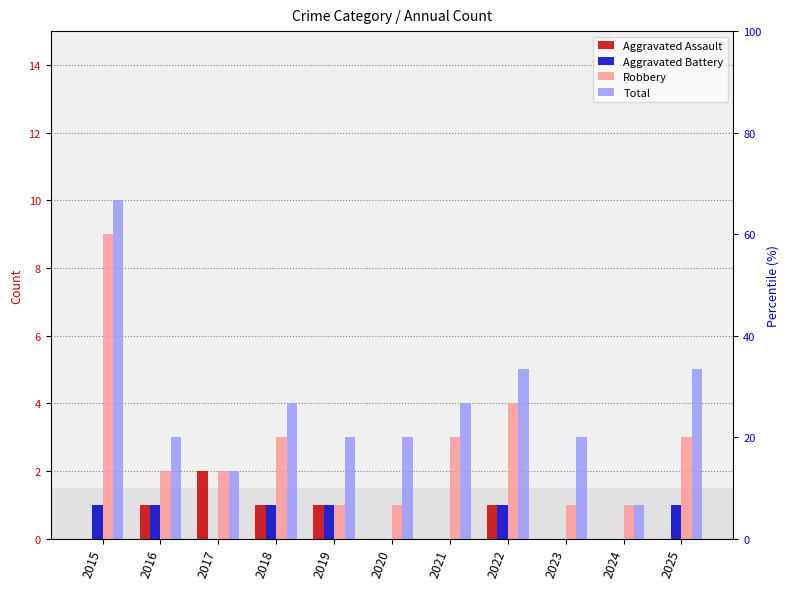

At which label does Aggravated Assault reach its peak?

2017